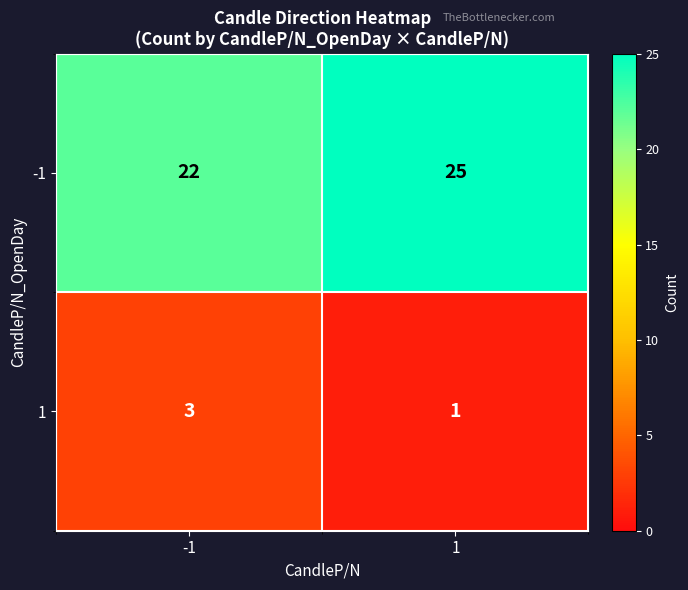

True or false: -1 has a value of 25 at 1.

True